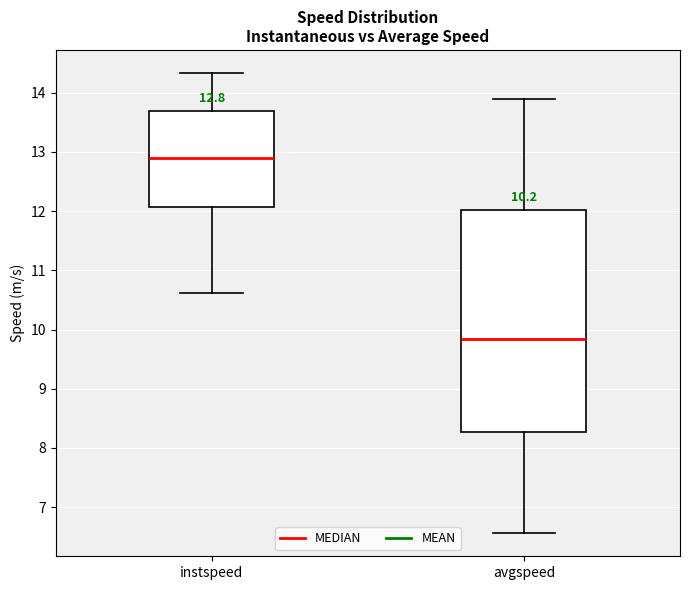

Which box's median line is the highest?

instspeed